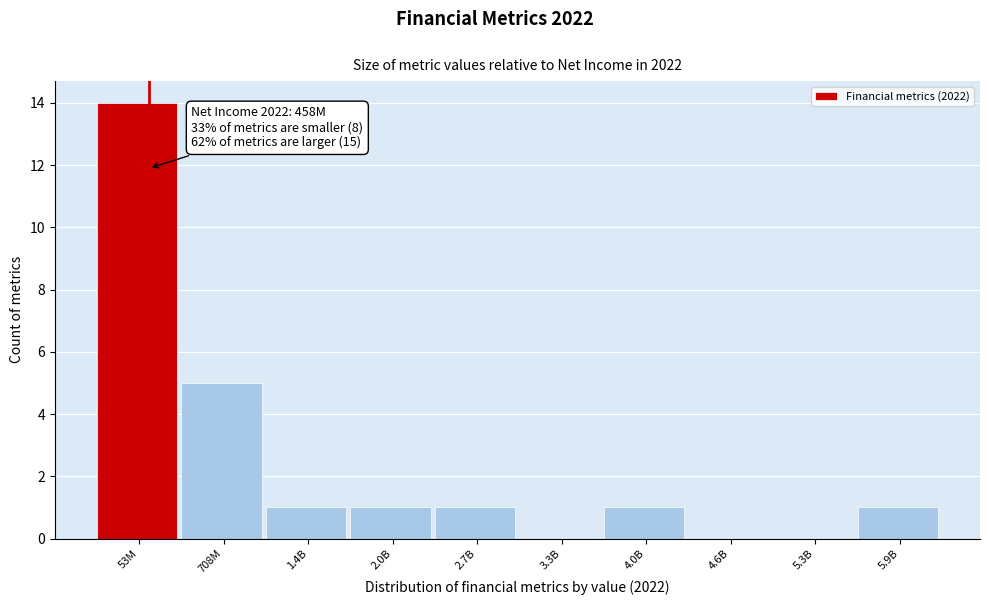

Reading left to right, what are all the values shown in this chart?

53M=14	708M=5	1.4B=1	2.0B=1	2.7B=1	3.3B=0	4.0B=1	4.6B=0	5.3B=0	5.9B=1